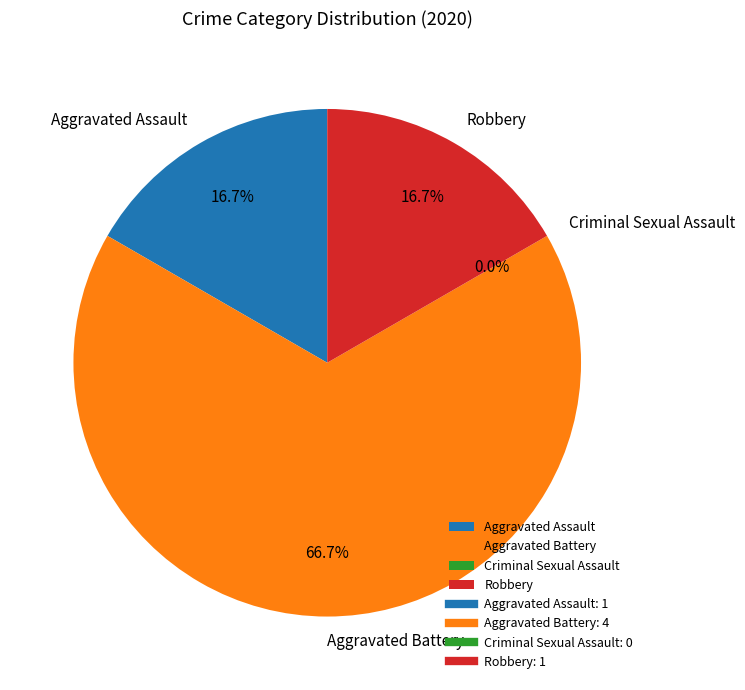

To the nearest percent, what is the combined percentage of Criminal Sexual Assault and Robbery?

17%